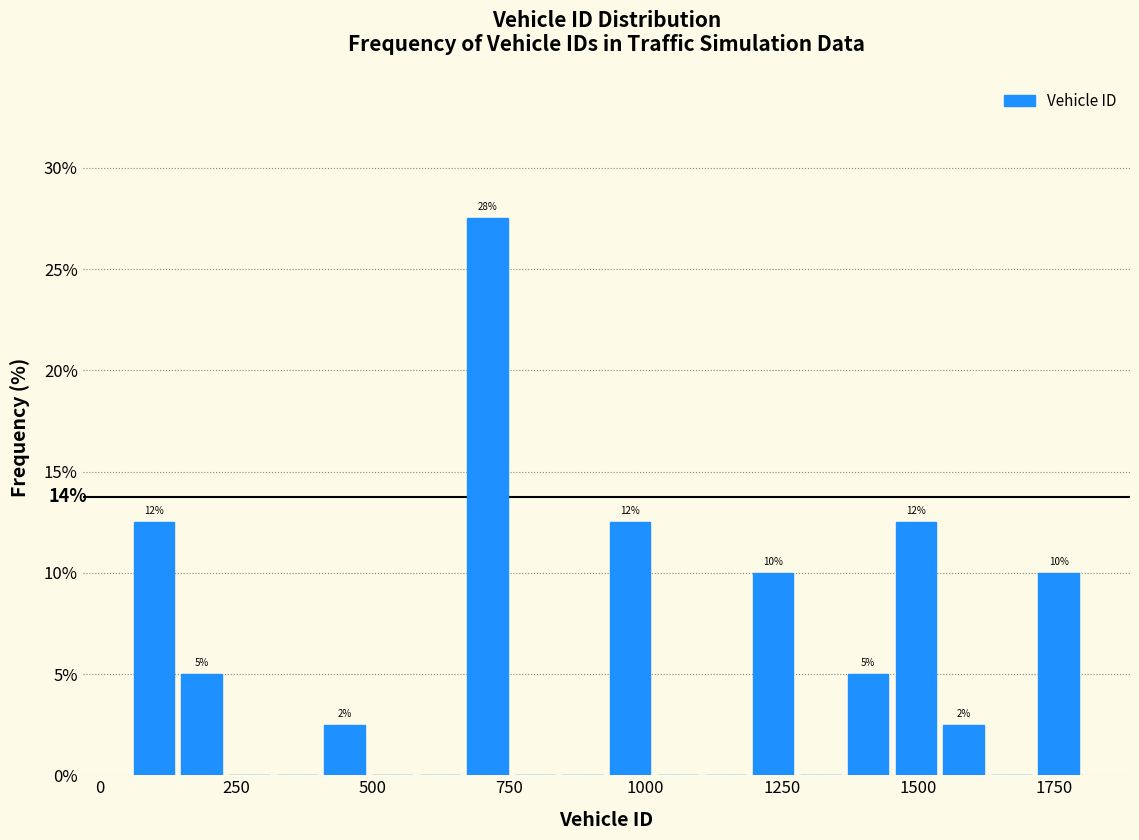

Read against the x-axis, roughly where is the centre of the tallest bar?

700